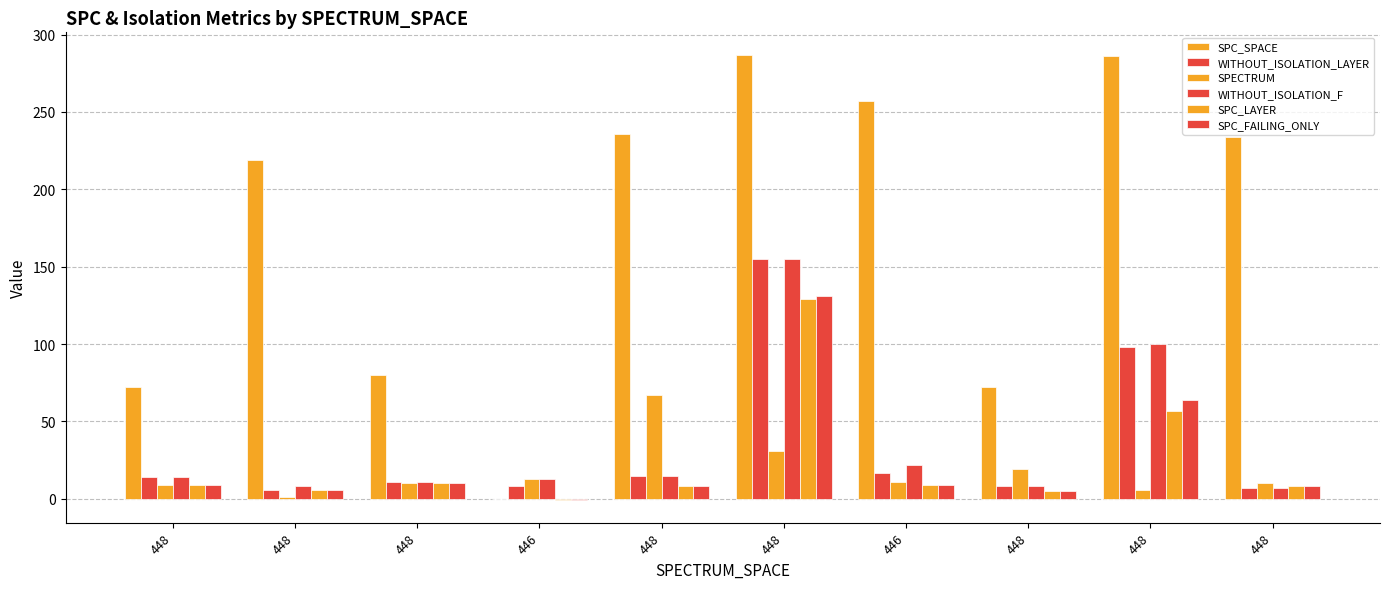

How many categories are shown in the chart?

10